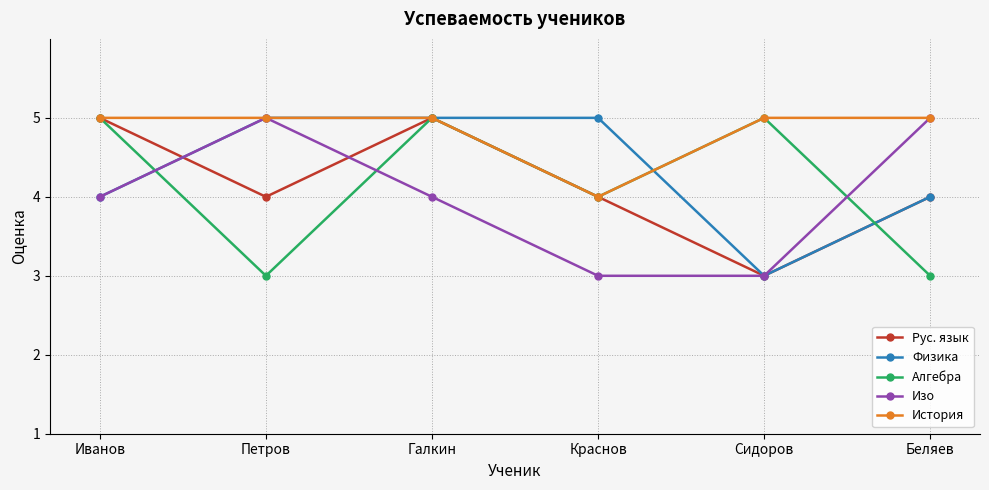

Between Краснов and Беляев, which series saw the biggest shift?

Изо